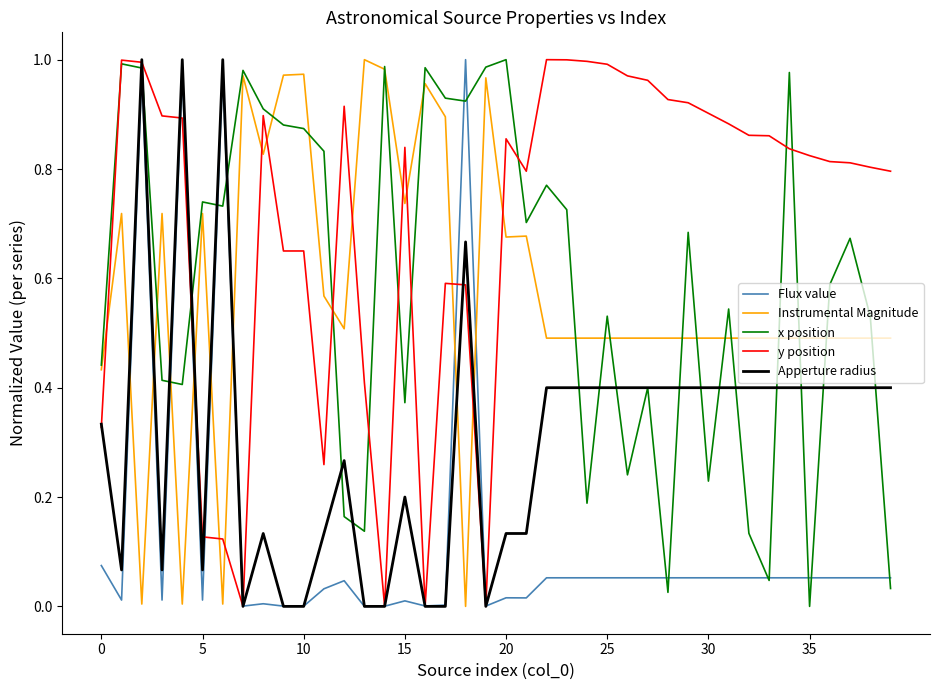

How many times do Apperture radius and Instrumental Magnitude cross each other?

8